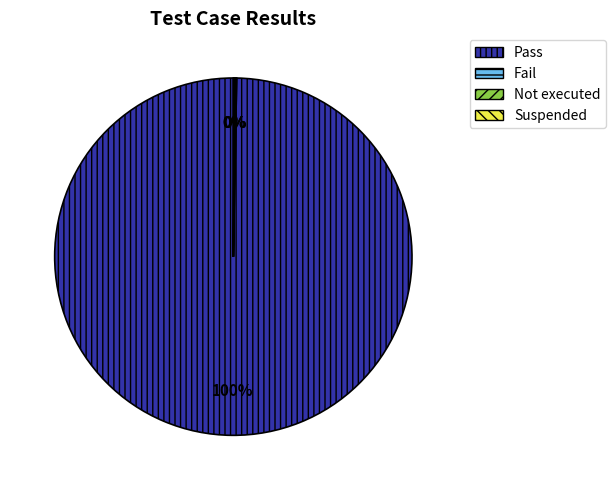

Does Pass account for over 50% of the chart?

Yes